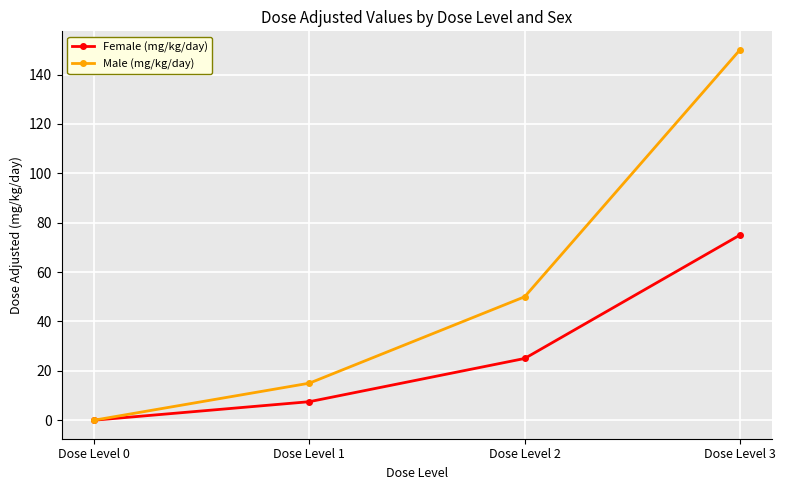

How many lines are shown in the chart?

2